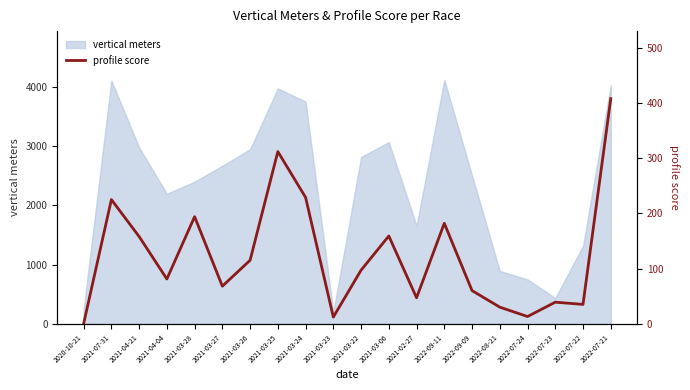

How many points are higher than both their immediate neighbors (excluding endpoints)?

6